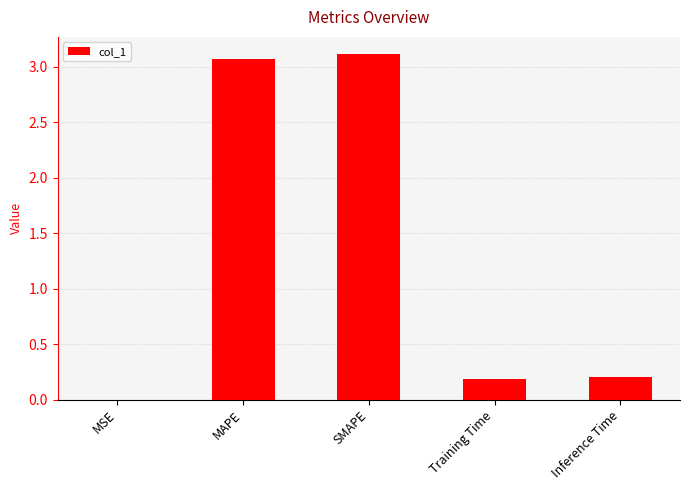

What is the sum of all values?

6.6